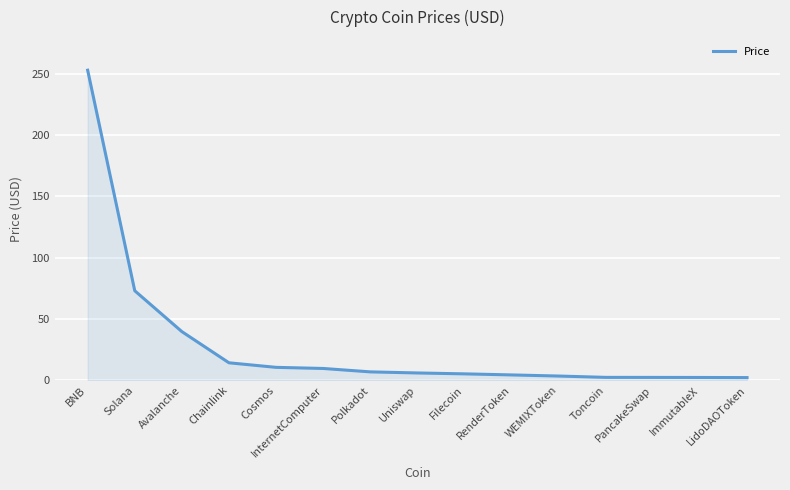

What is the change in value from BNB to Cosmos?

-242.6